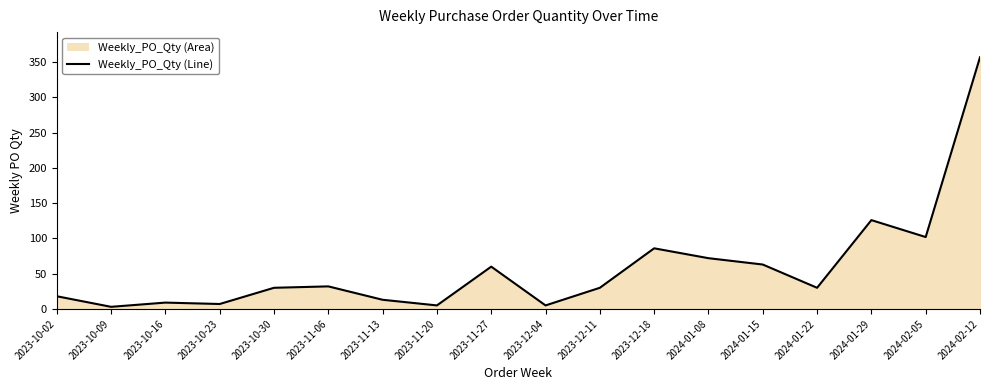

Where is the data nearest to the value 180?

2024-01-29